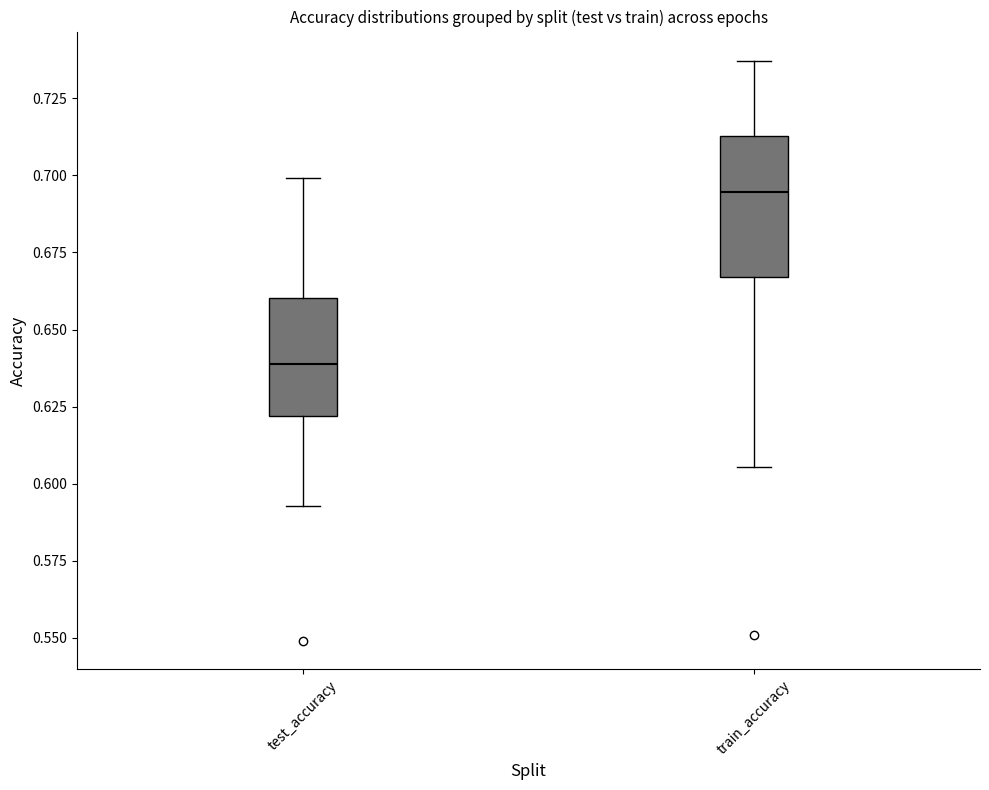

Which box's median line is the highest?

train_accuracy